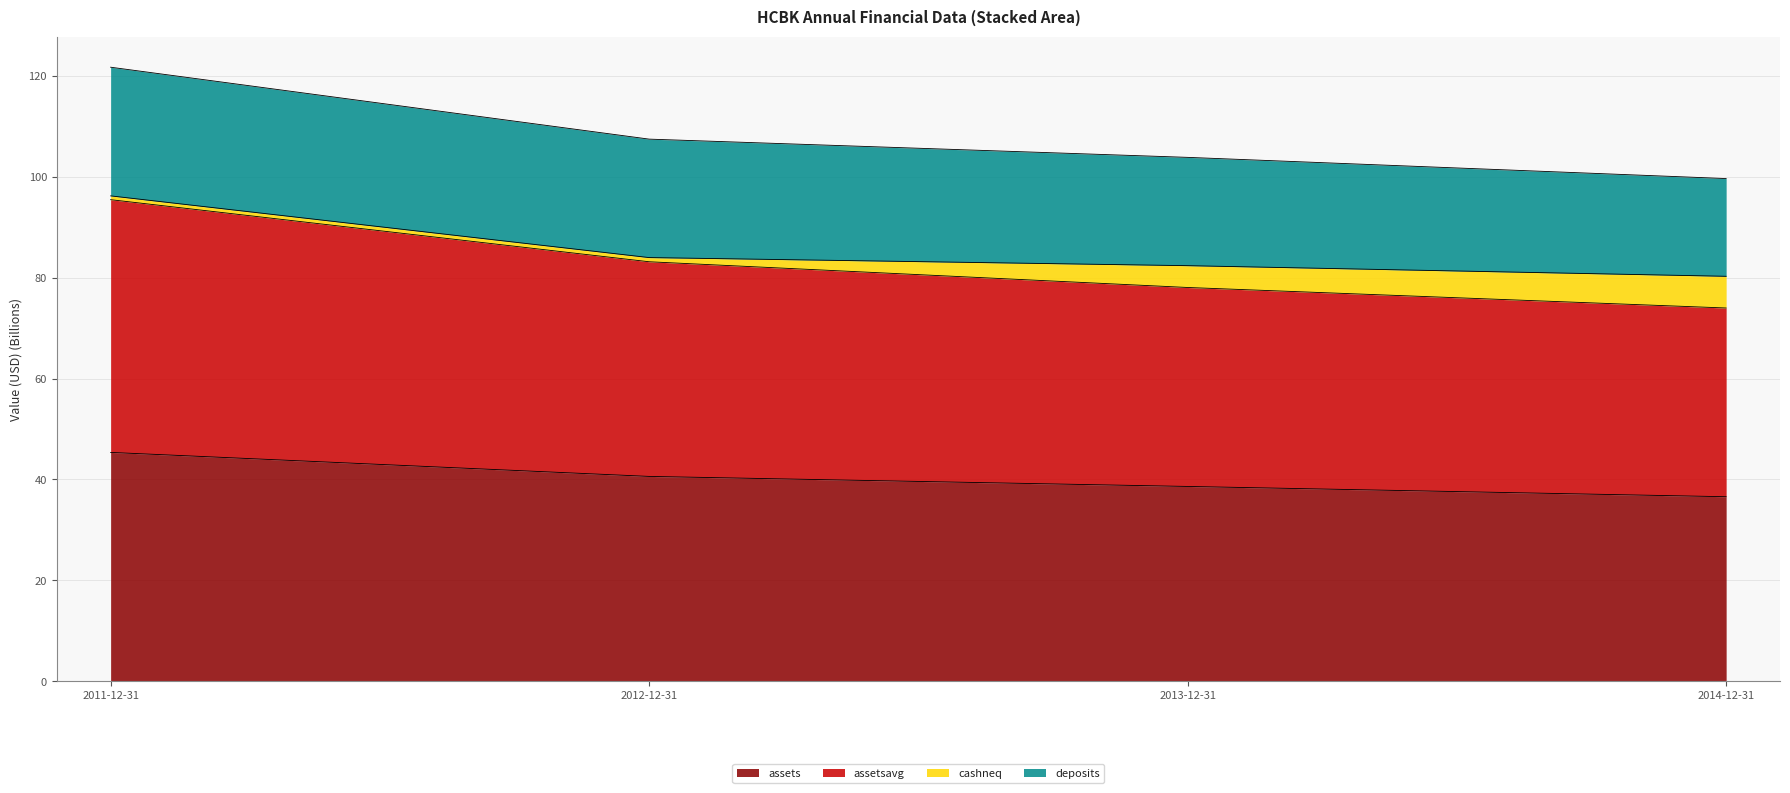

What is the label of the 1st point from the right?

2014-12-31